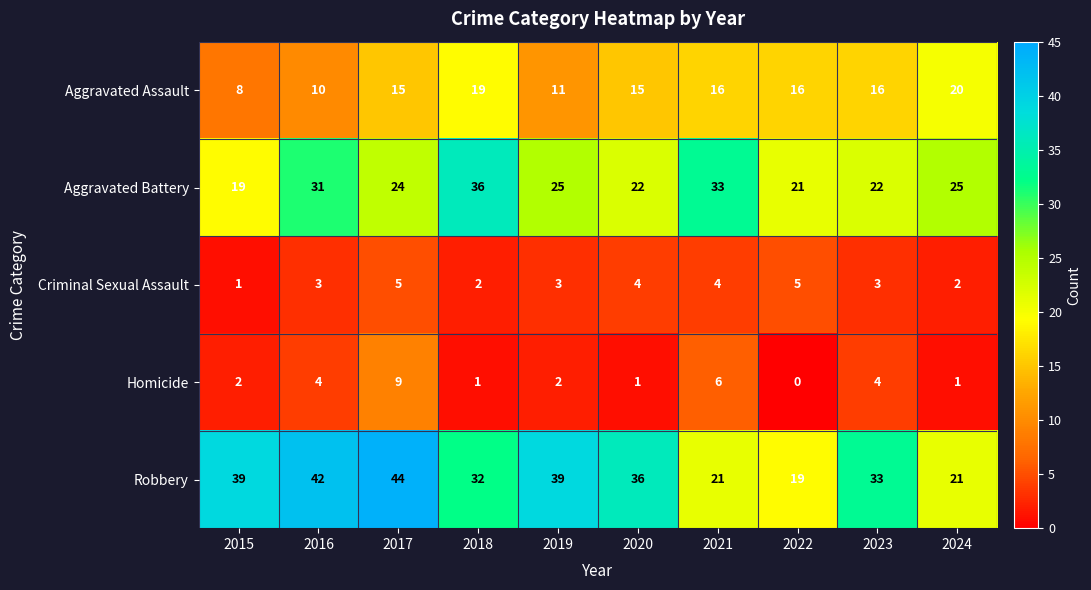

How many data points does each series have?

10